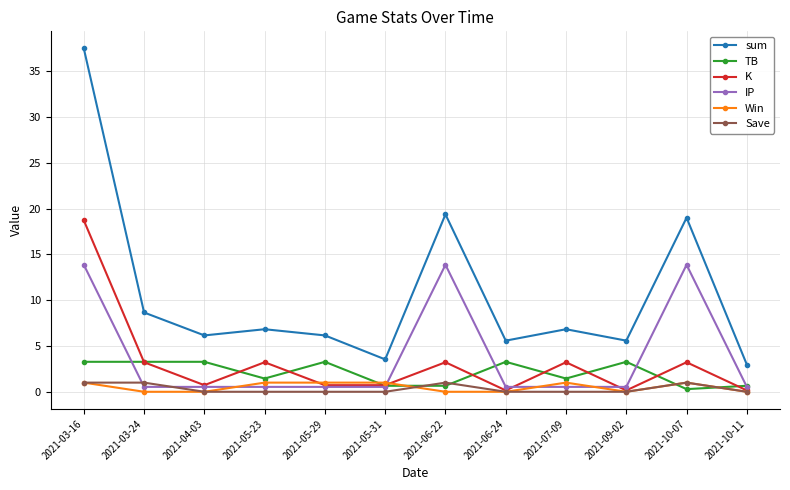

At how many categories does at least one series exceed 4?

10